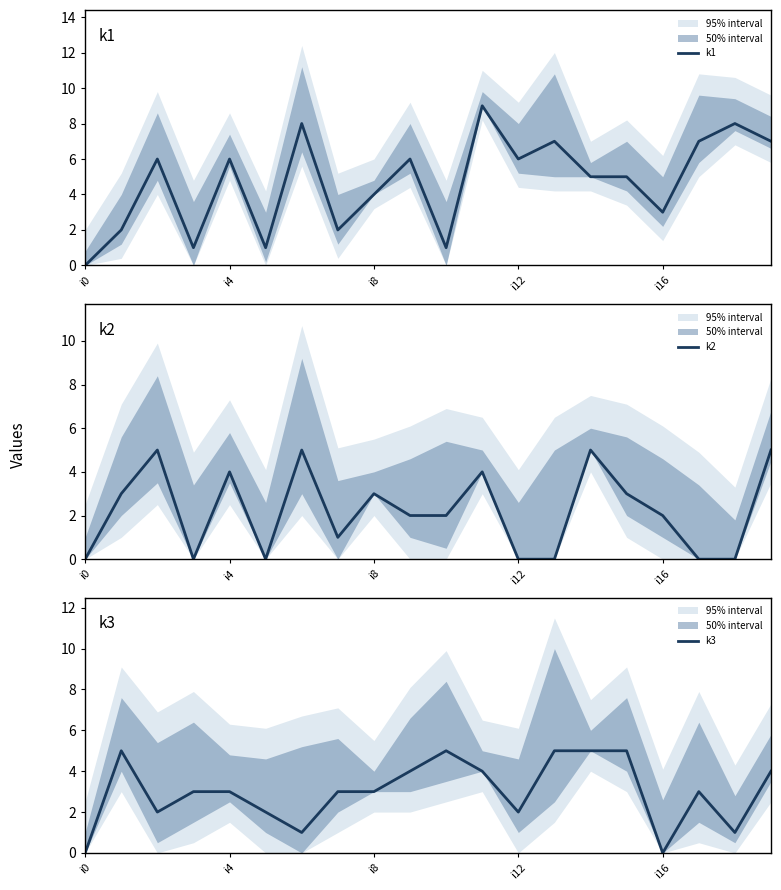

Reading right to left, list all the values displayed in this chart.

k1: 7	8	7	3	5	5	7	6	9	1	6	4	2	8	1	6	1	6	2	0
k2: 5	0	0	2	3	5	0	0	4	2	2	3	1	5	0	4	0	5	3	0
k3: 4	1	3	0	5	5	5	2	4	5	4	3	3	1	2	3	3	2	5	0